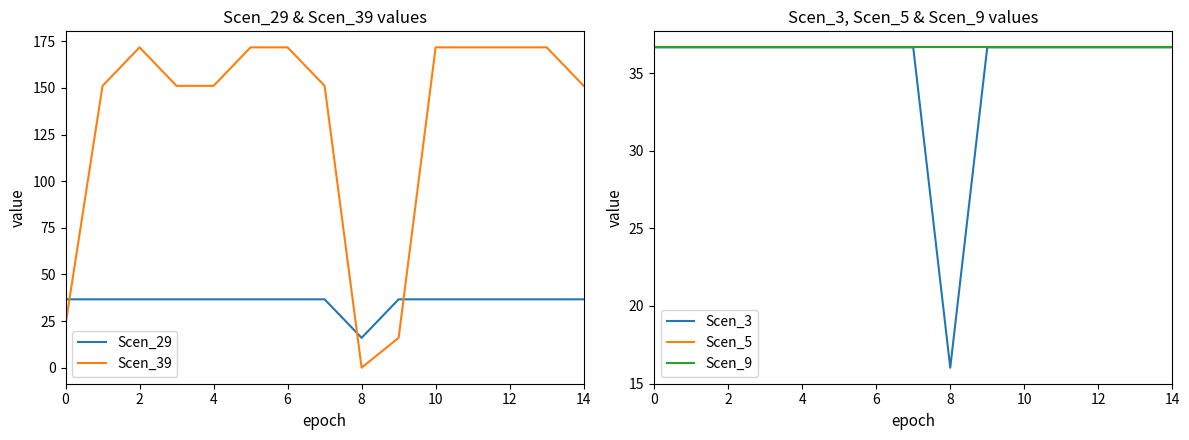

Is this an area chart (filled region under the line)?

No